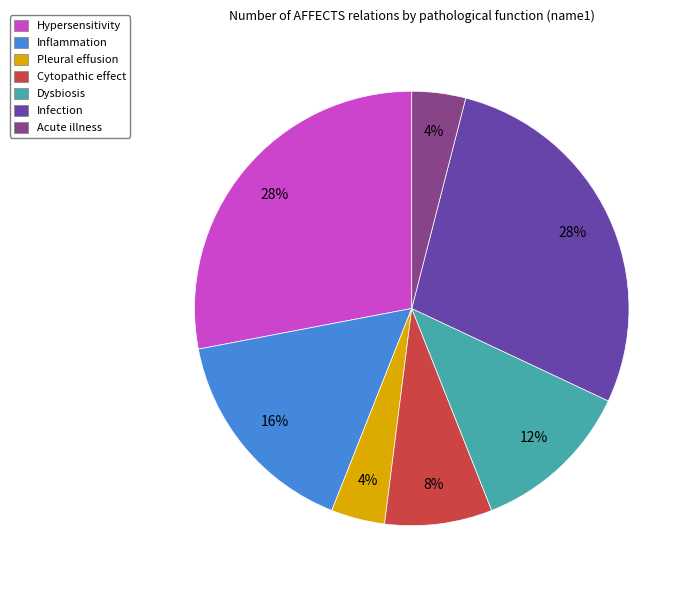

Is there any slice that represents more than half of the pie?

No